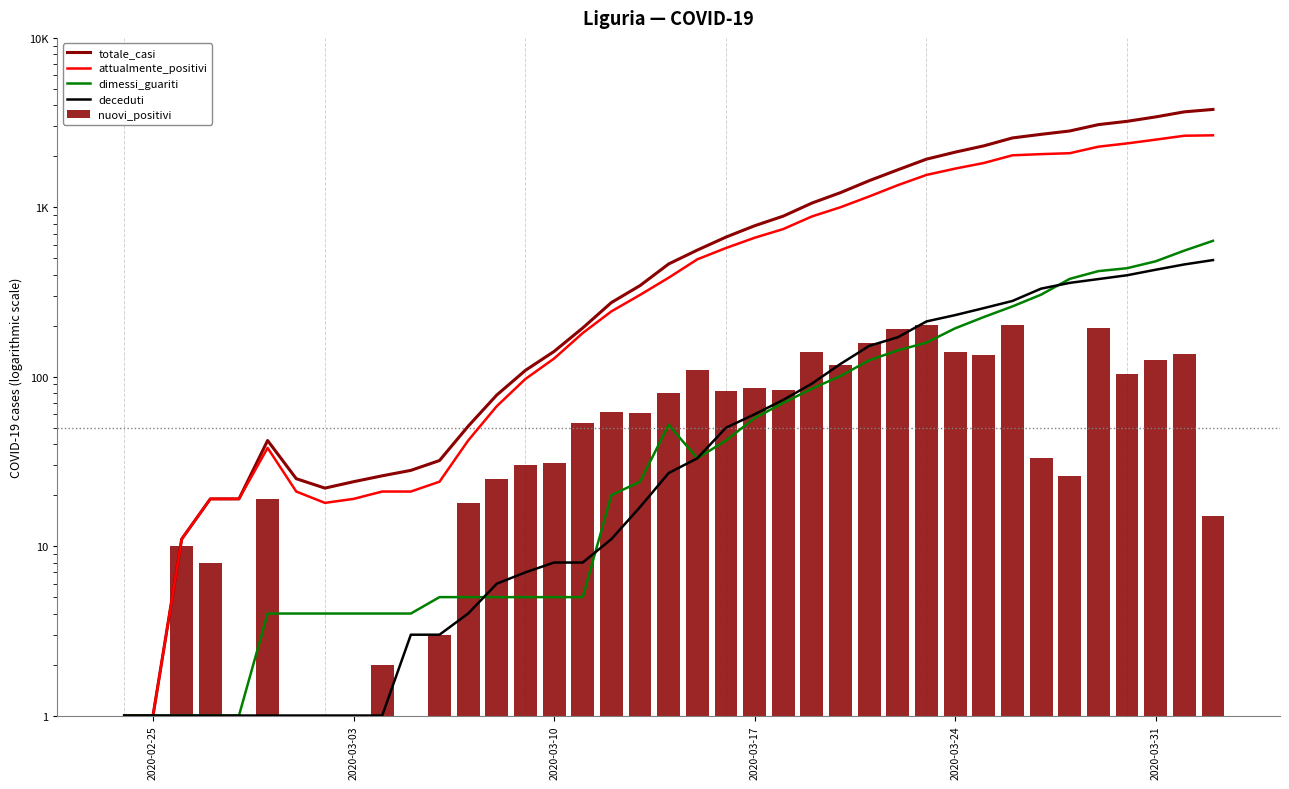

True or false: dimessi_guariti has a value of 6.1 at 10.

False